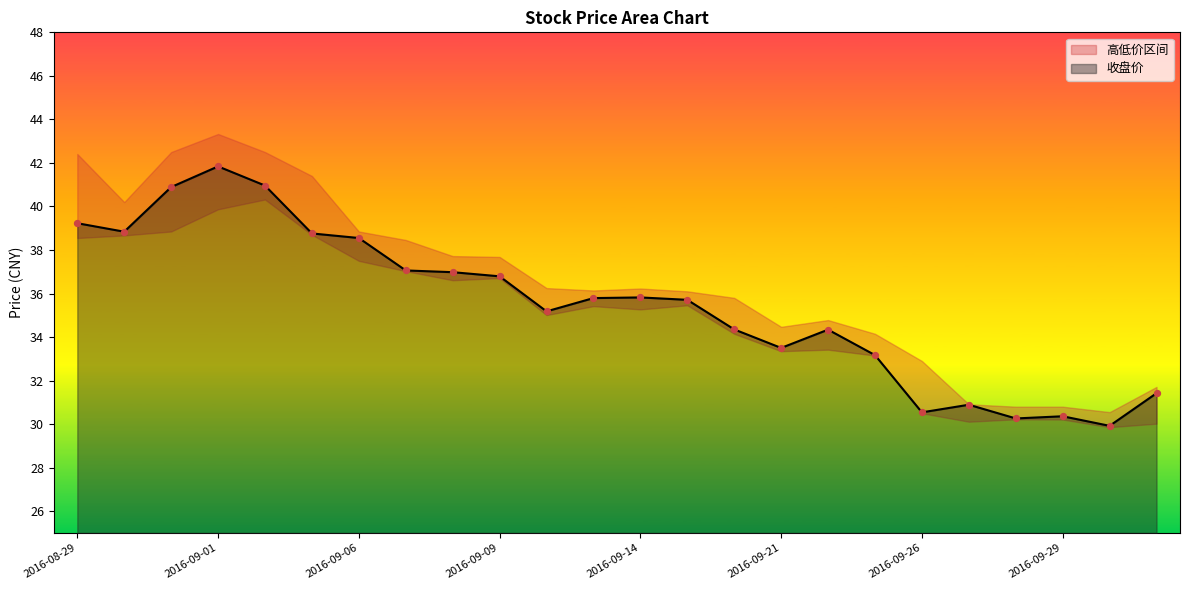

Which series has the largest total across all categories?

收盘价